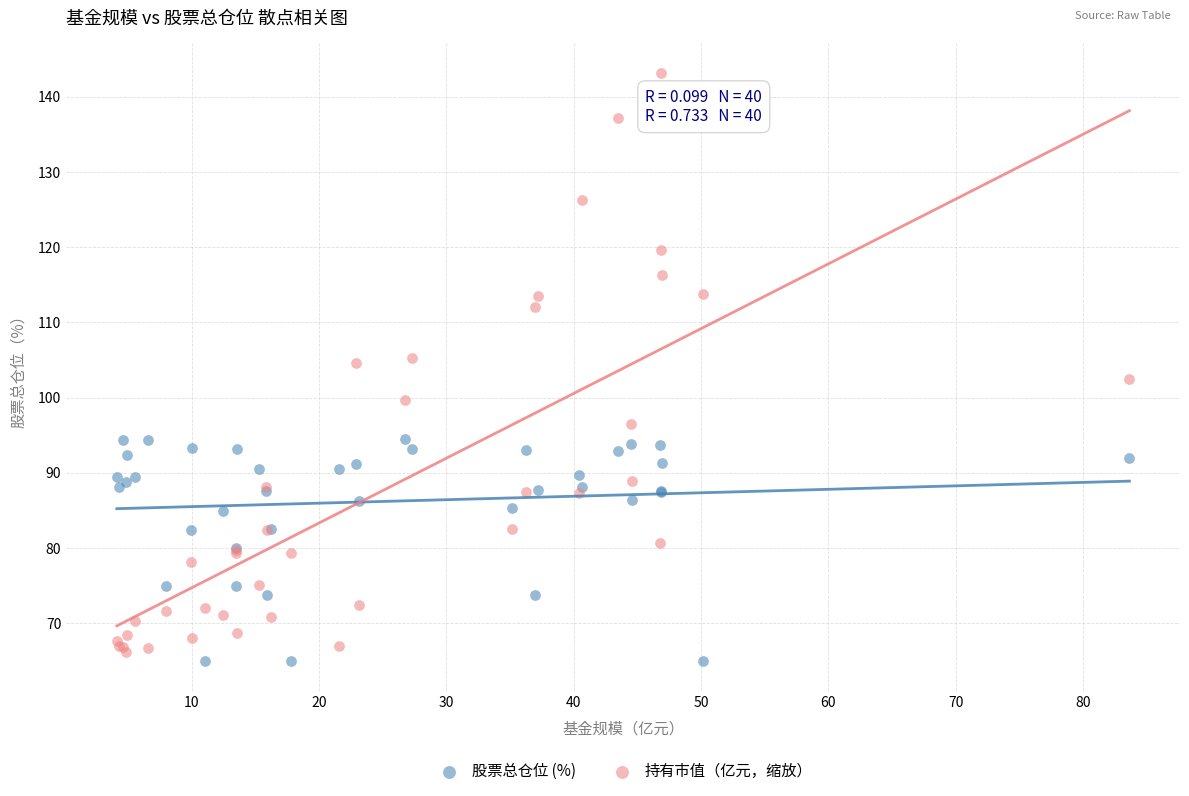

Which series reaches the minimum Y coordinate?

股票总仓位 (%)